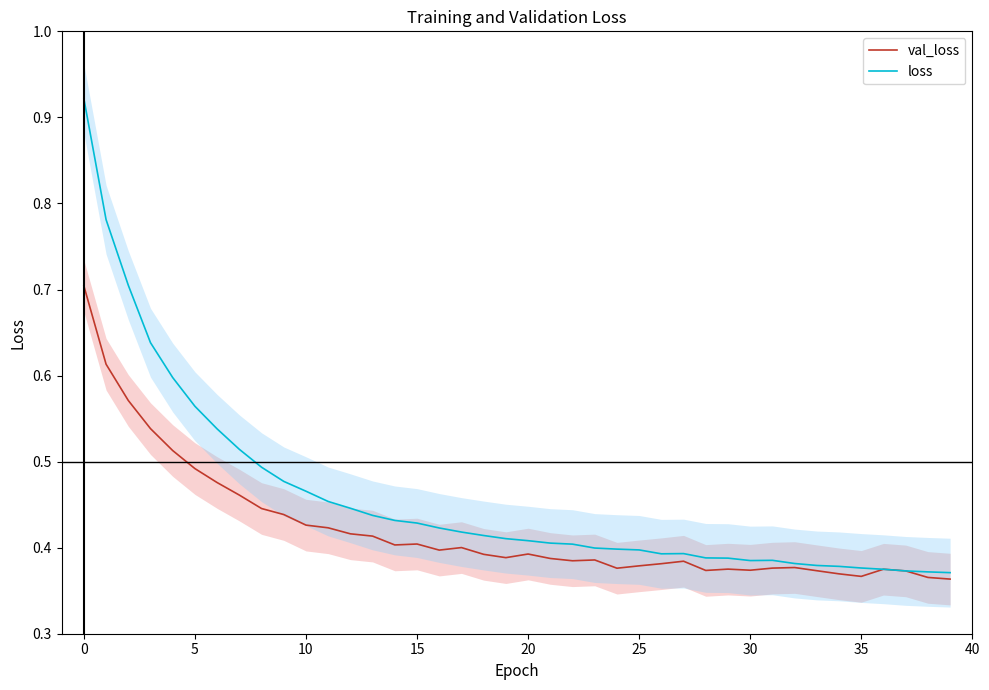

Which category has the lowest value across all series?

39